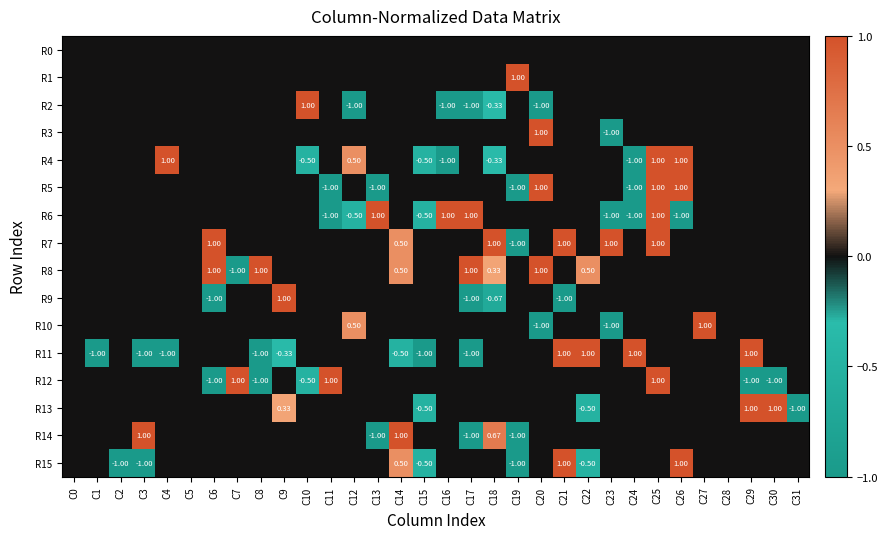

Between C13 and C16, which series saw the biggest shift?

R2